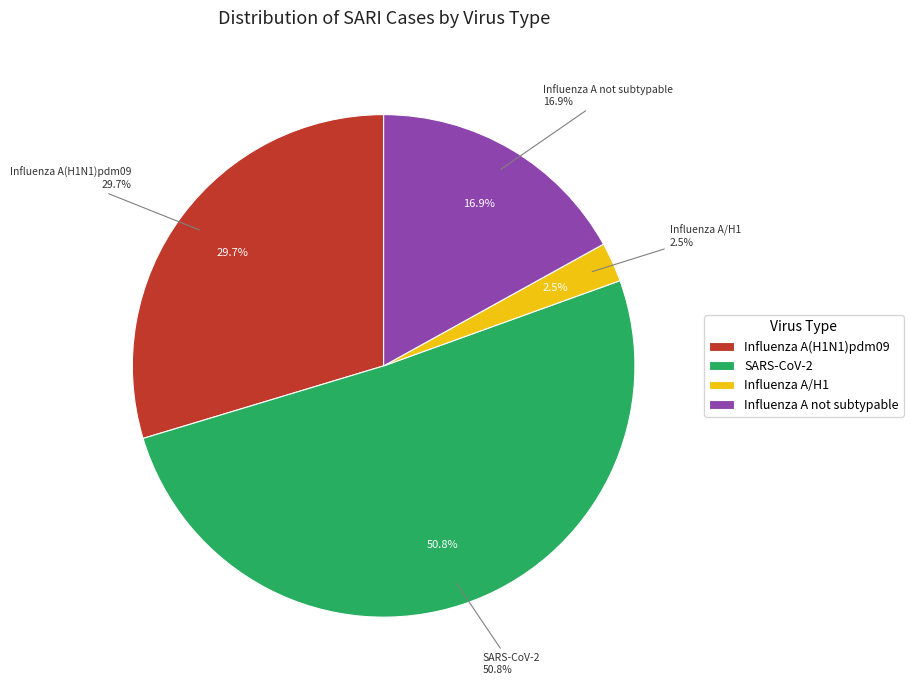

Count the number of slices in the pie.

5